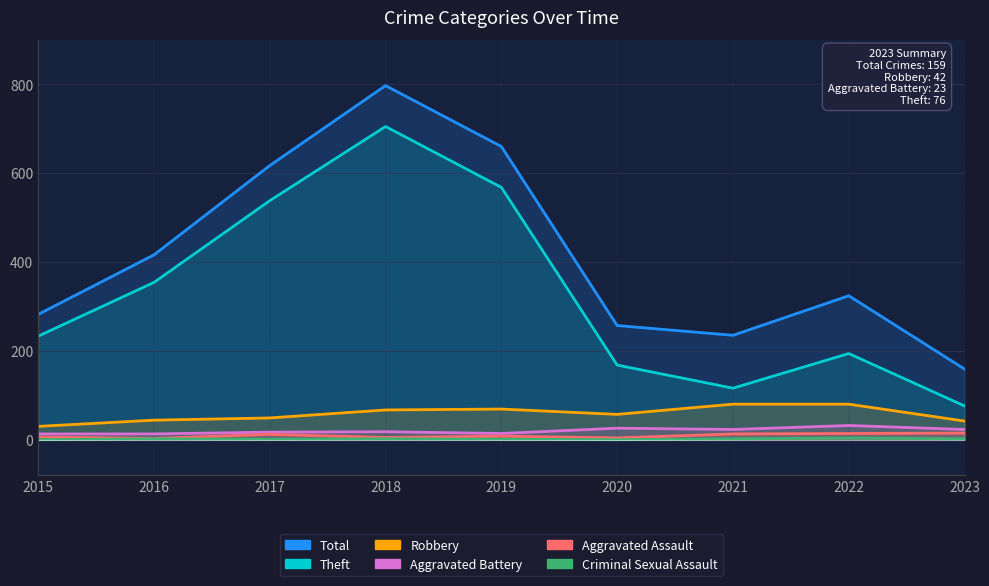

What is the difference between the second highest and second lowest values in the Total series?

425